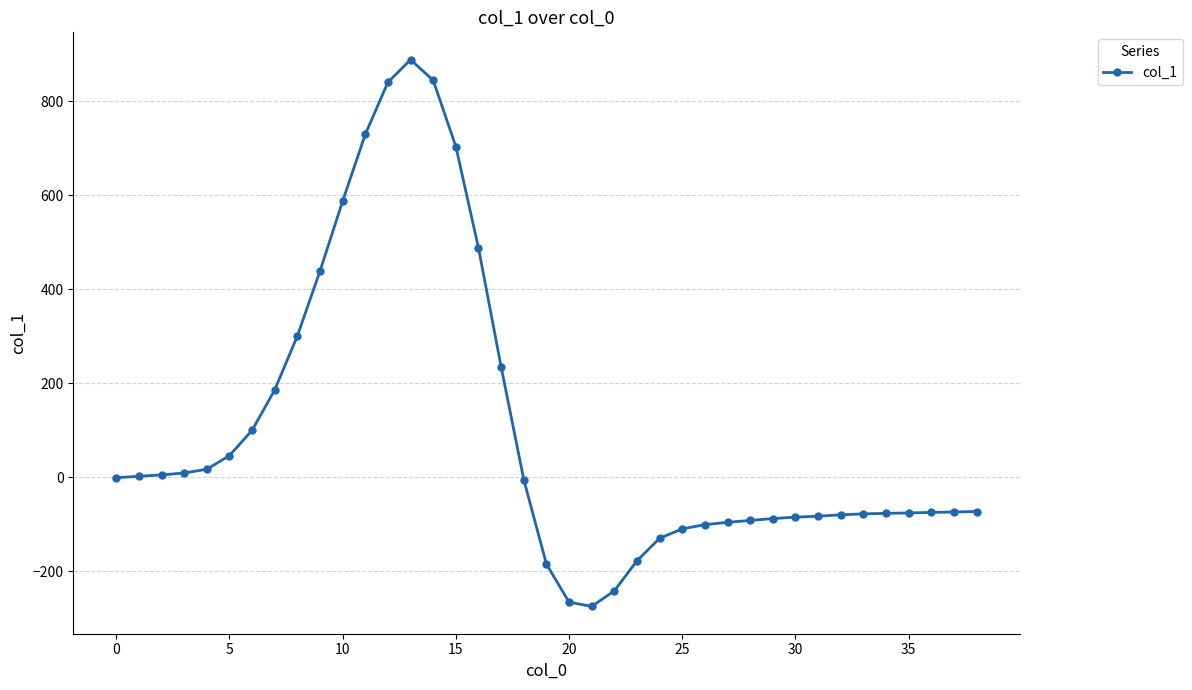

What is the average value?

101